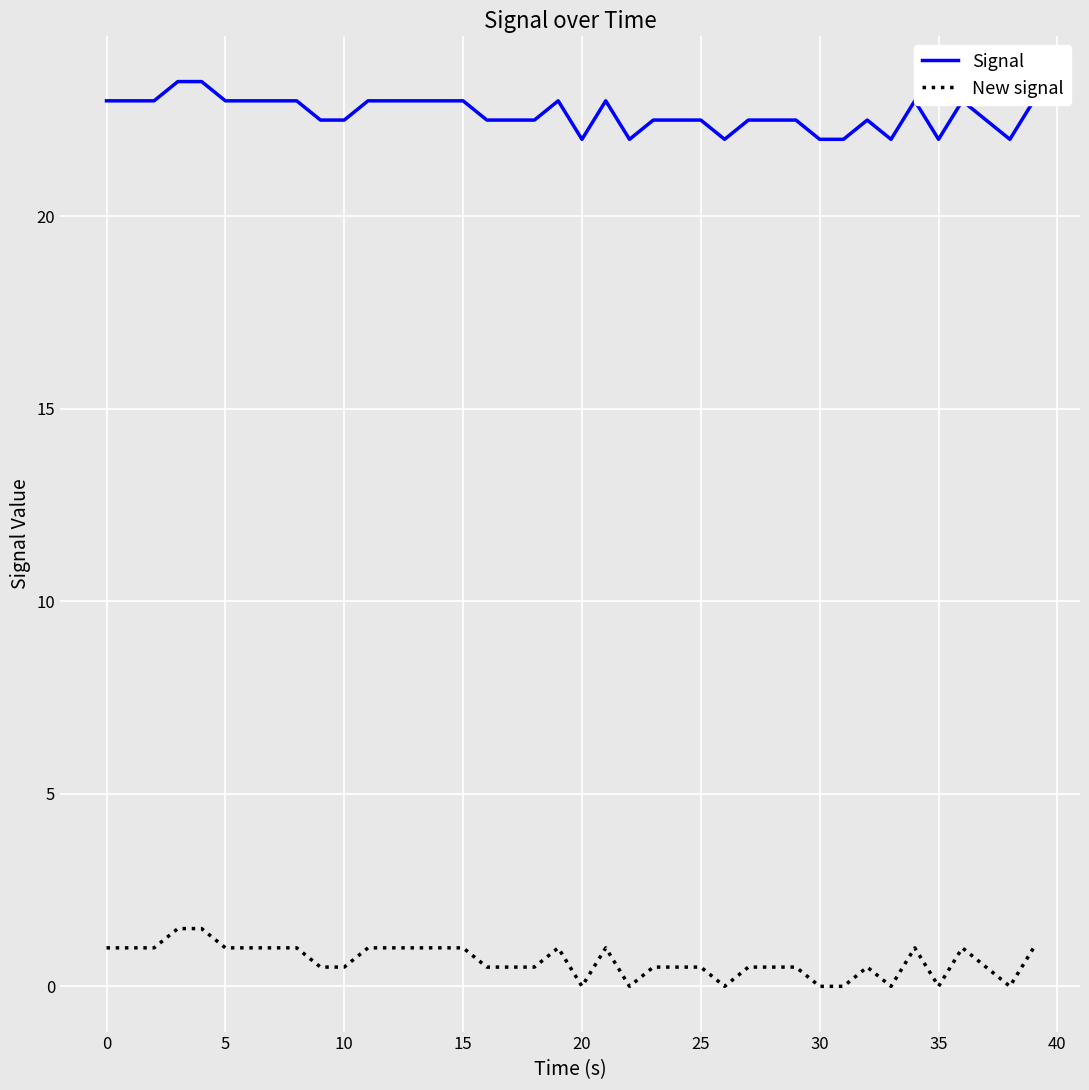

What is the difference between the maximum and minimum values in the Signal series?

1.5